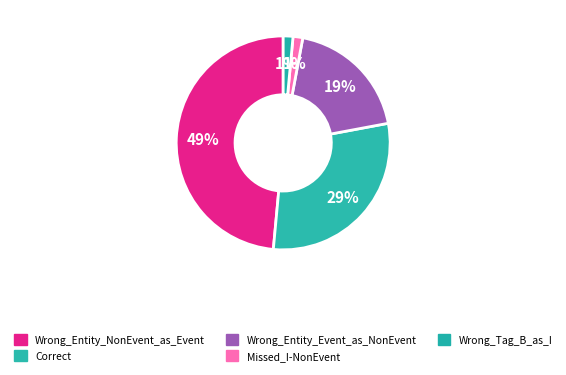

Count the number of slices in the pie.

5